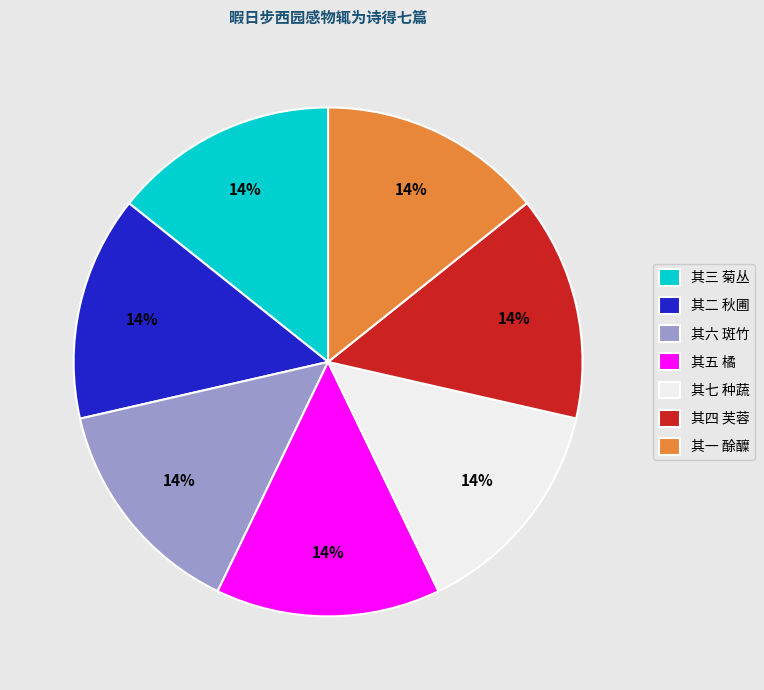

Do 其一 酴醾 and 其六 斑竹 together represent more than half of the pie?

No